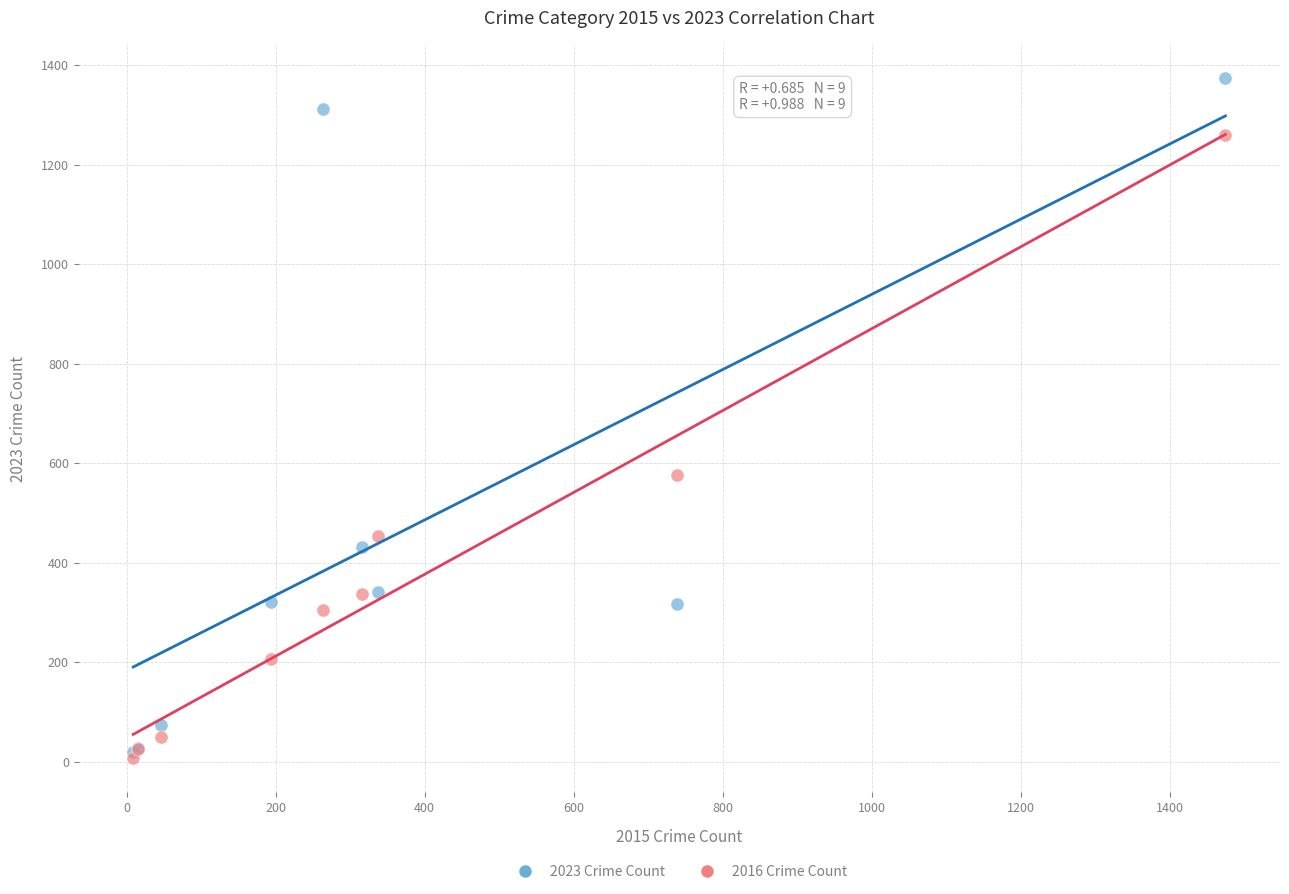

Across all series, what Y value is closest to 690?

576